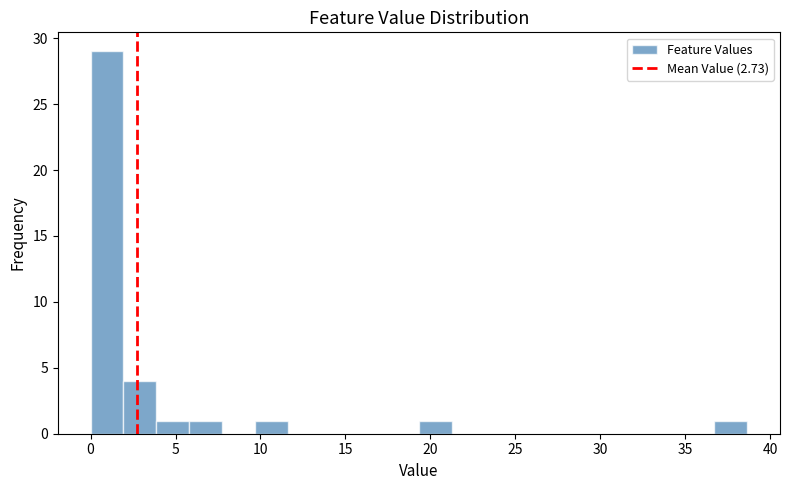

Read against the x-axis, roughly where is the centre of the tallest bar?

1.0